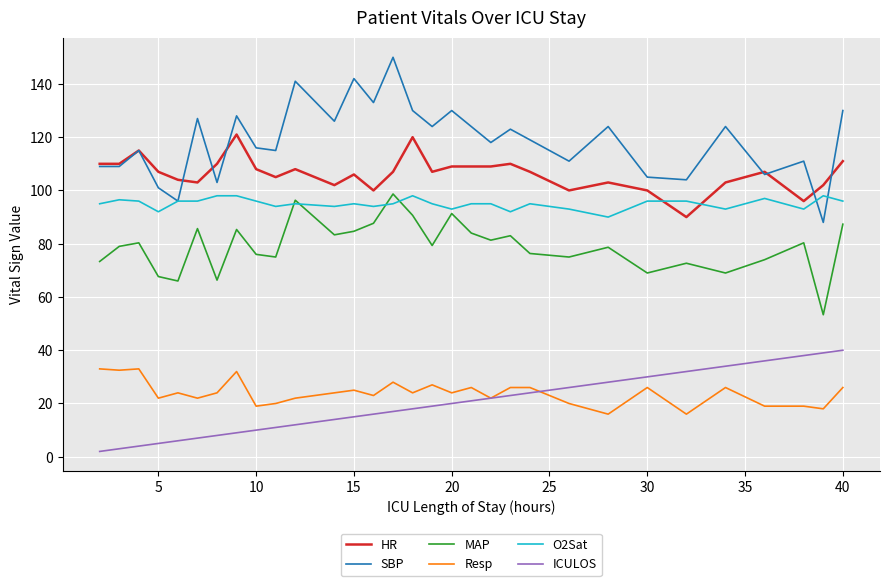

Which series has the largest range (max minus min)?

SBP